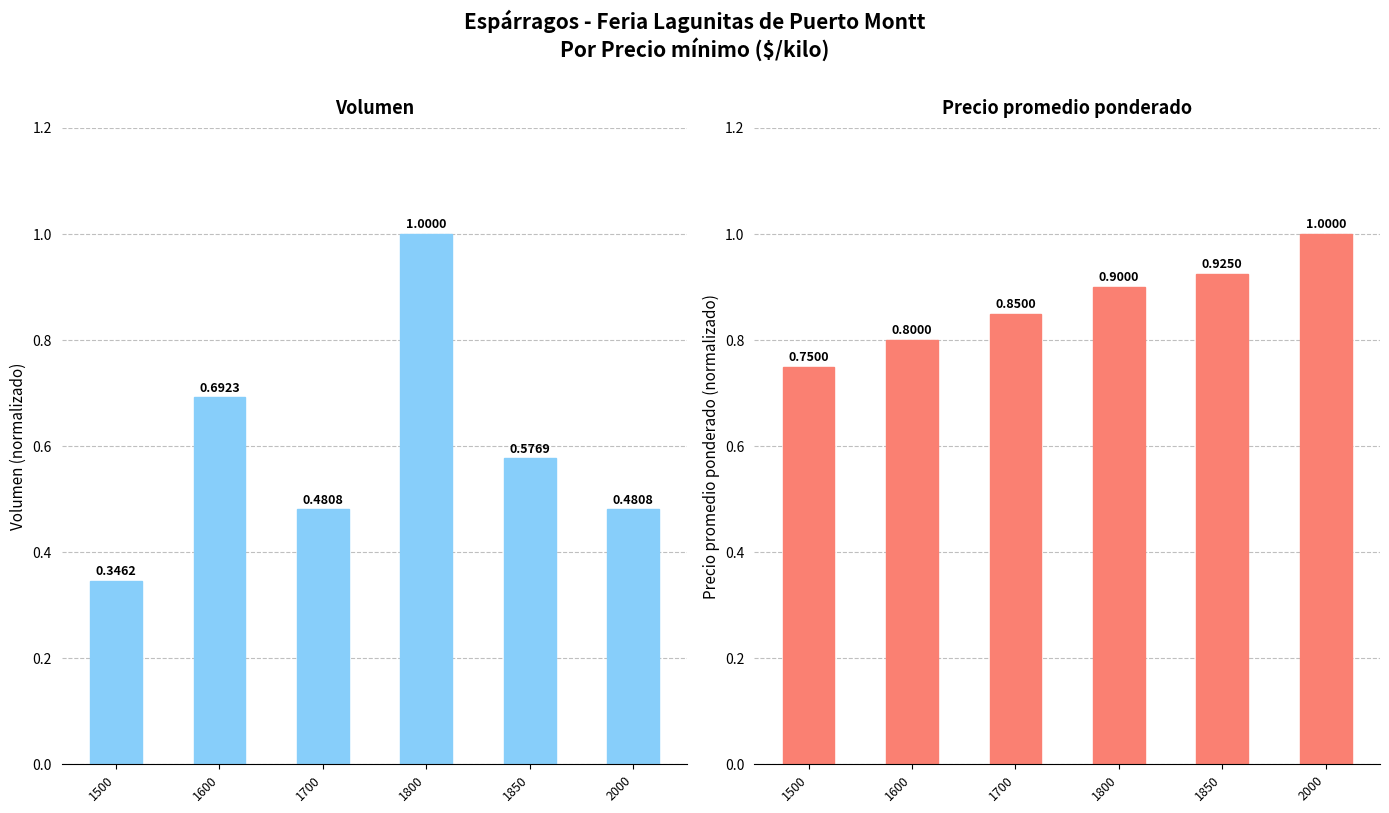

Where is Volumen nearest to the value 0?

1500